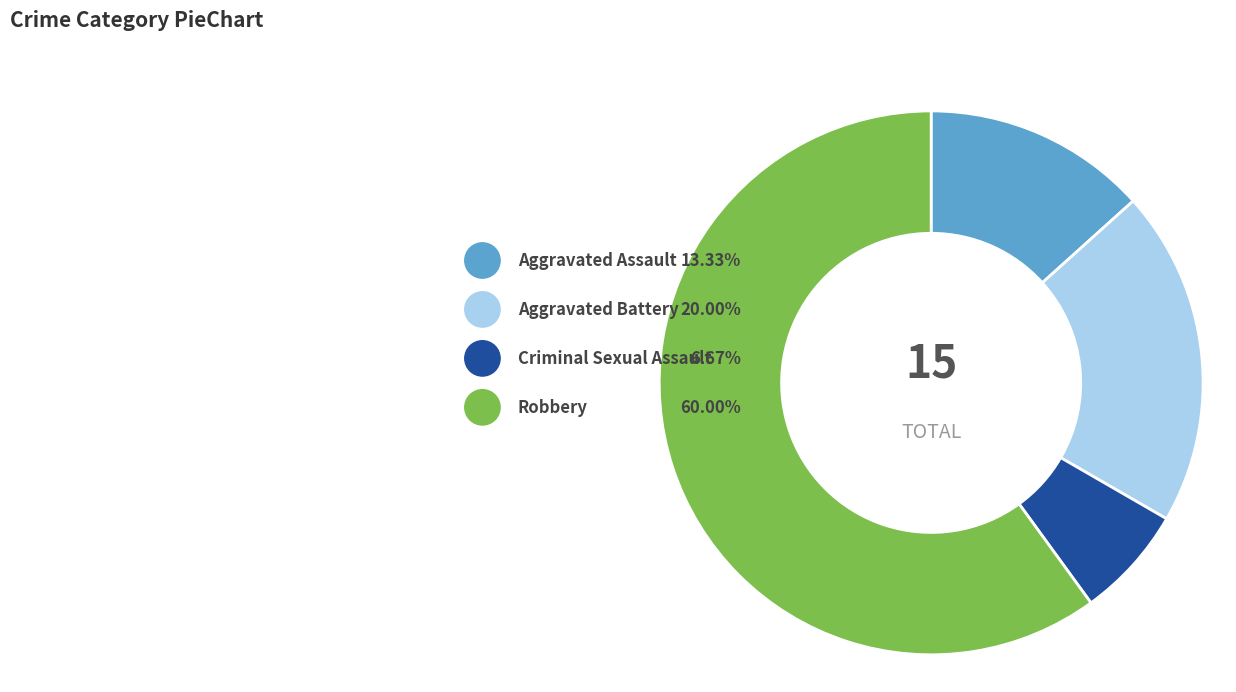

The Aggravated Assault slice represents 26% of the pie. True or false?

False